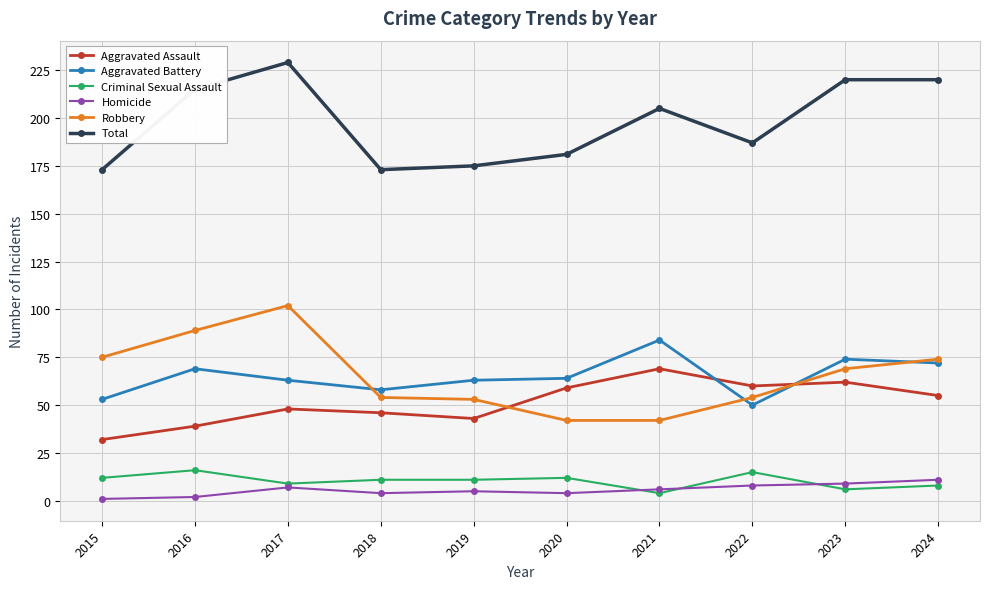

Which label corresponds to the largest value in the chart?

2017